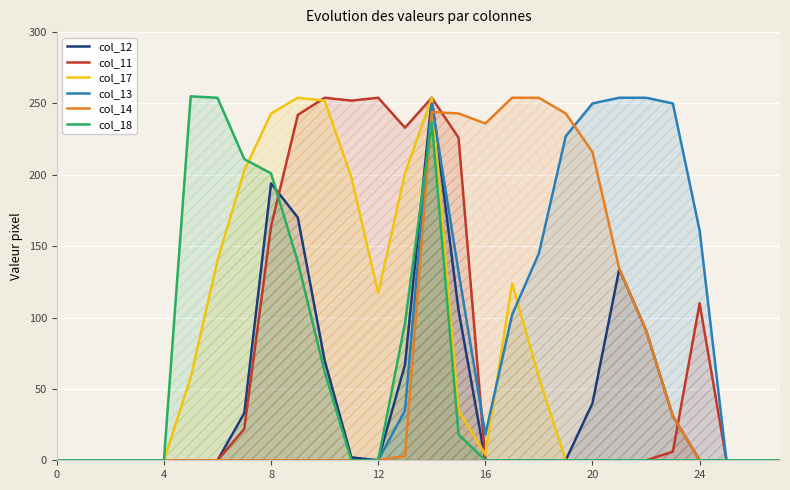

The value of col_14 at 15 is 409. True or false?

False